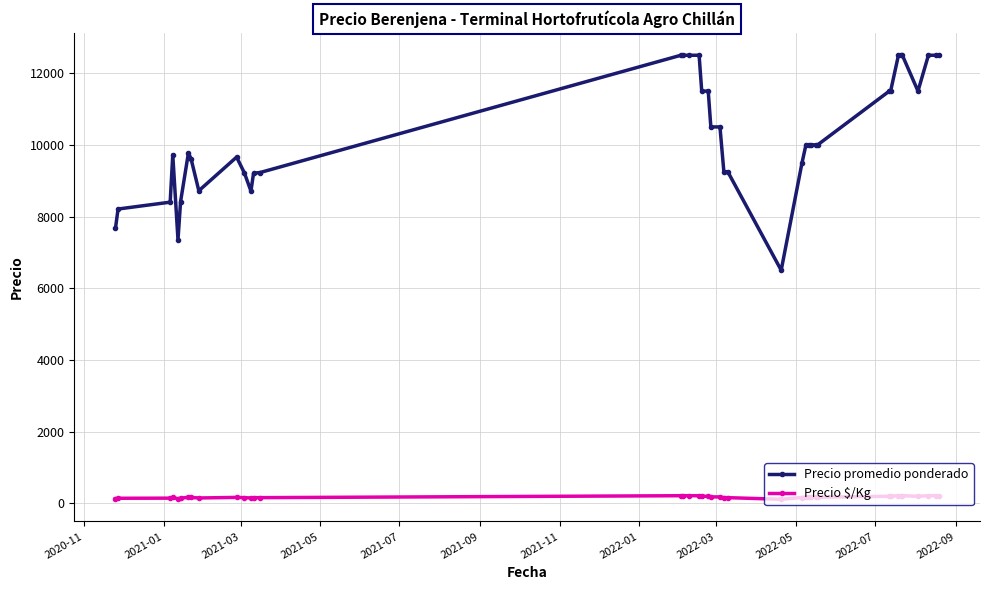

What is the sum of all Precio promedio ponderado values?

411888